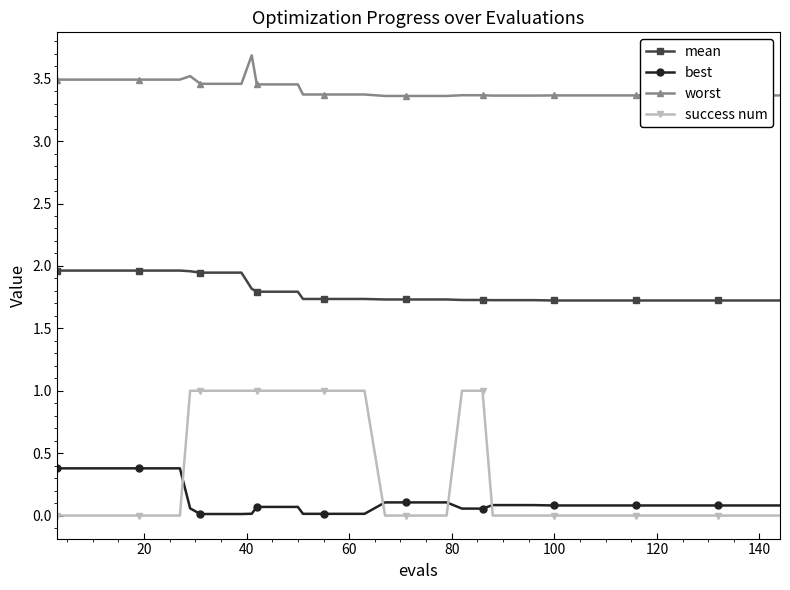

List the series in order of their peak value, lowest first.

best, success num, mean, worst